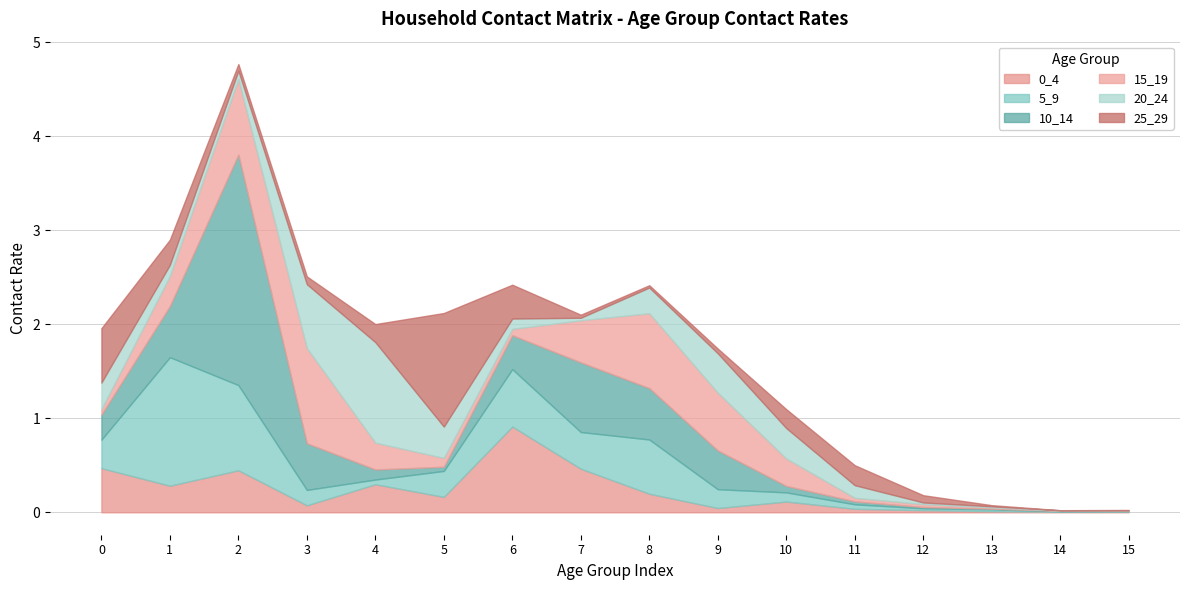

Which series has the widest spread of values?

10_14